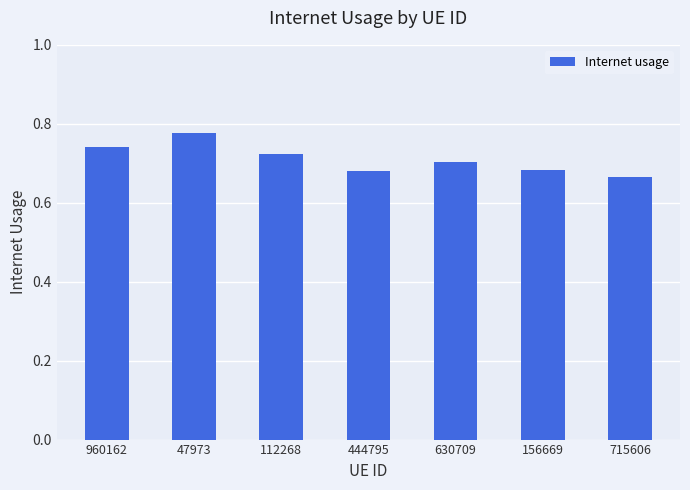

How many bars are there in total?

7